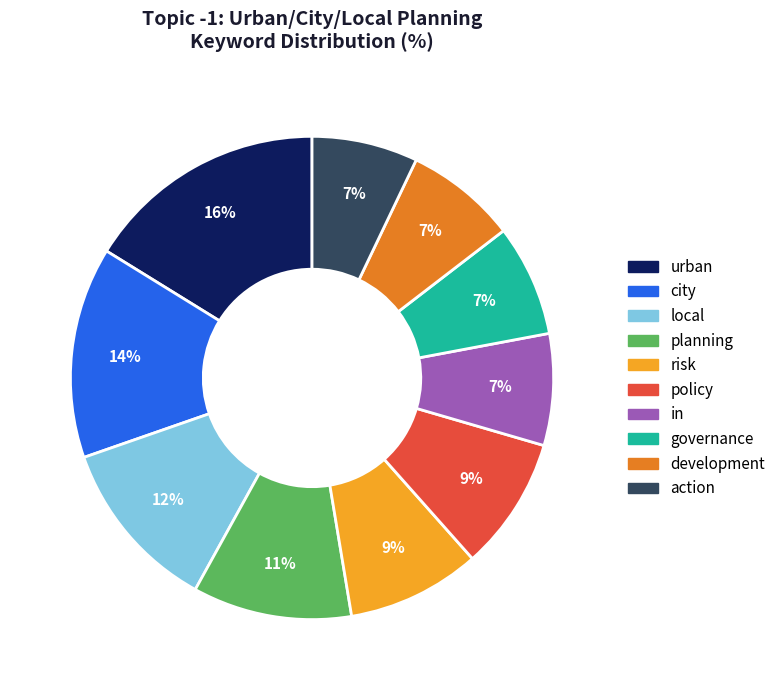

How many segments does this pie chart have?

10